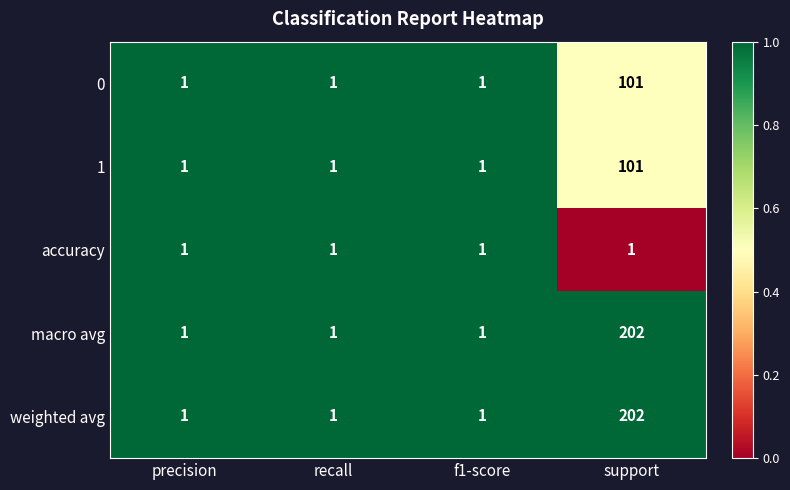

Reading right to left, list all the values displayed in this chart.

0: 101	1	1	1
1: 101	1	1	1
accuracy: 1	1	1	1
macro avg: 202	1	1	1
weighted avg: 202	1	1	1